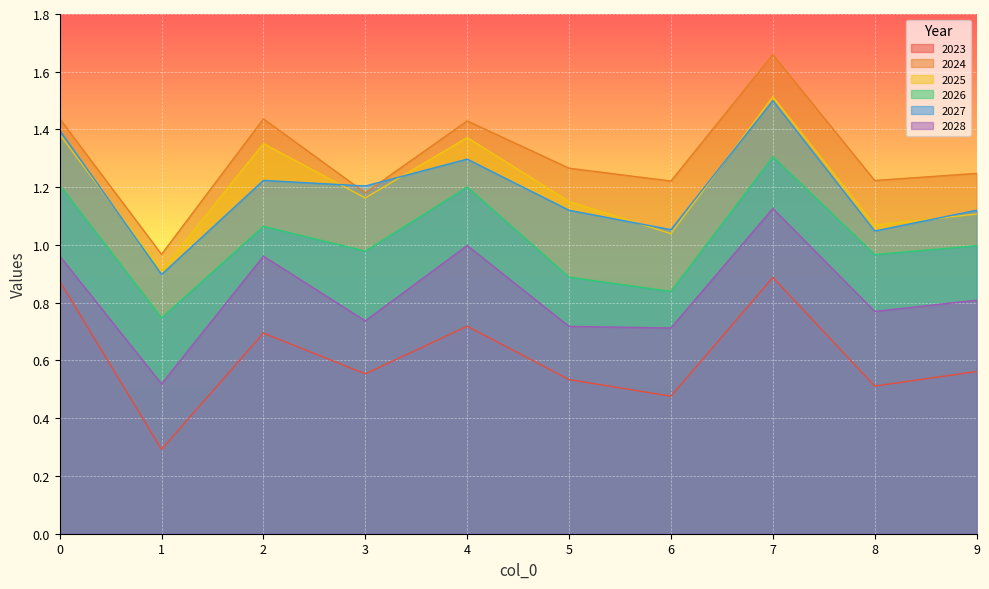

Where is the first local maximum for 2025?

2